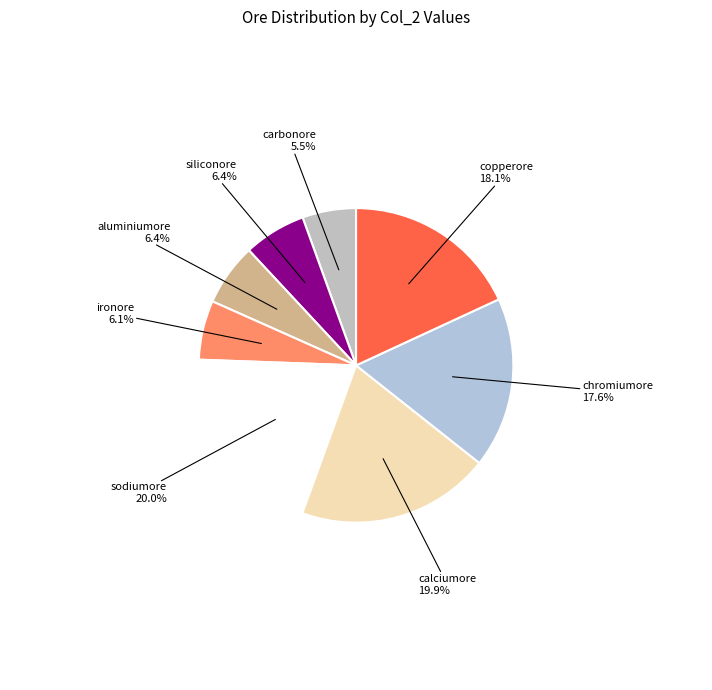

How many slices are in this pie chart?

8